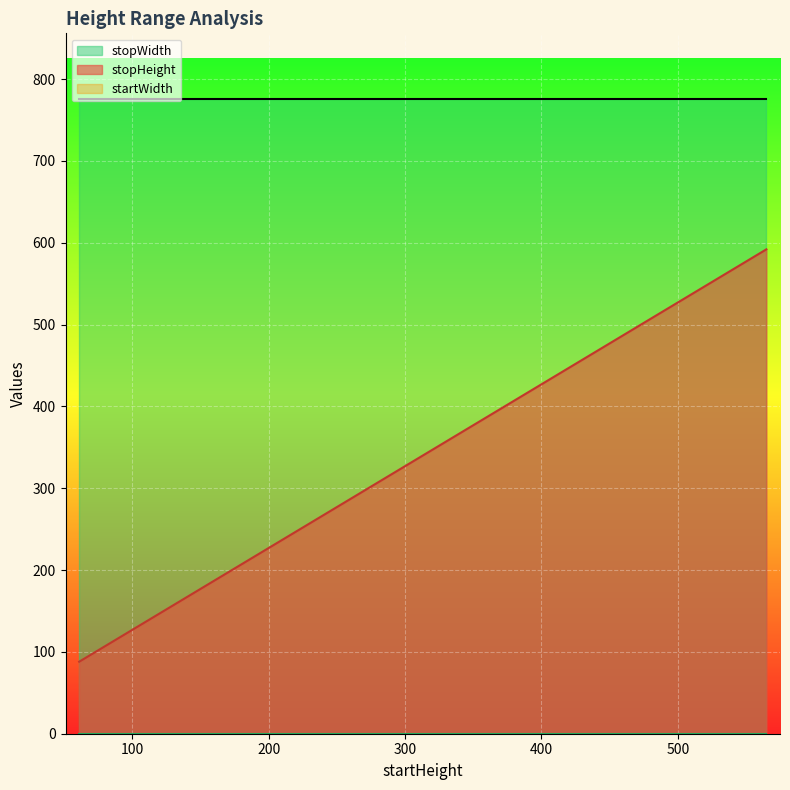

What is the maximum value shown in the chart?

776